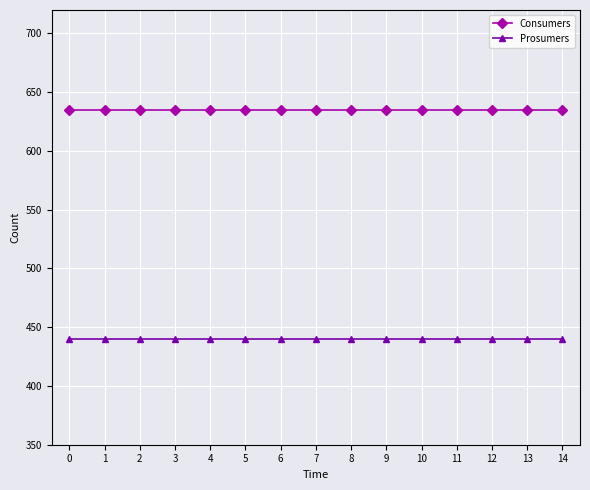

What is the sum of all Prosumers values?

6600